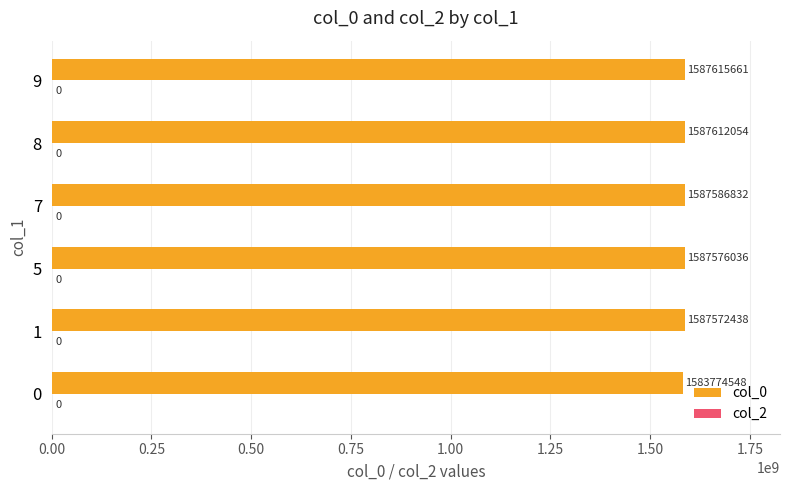

Are the bars horizontal?

Yes